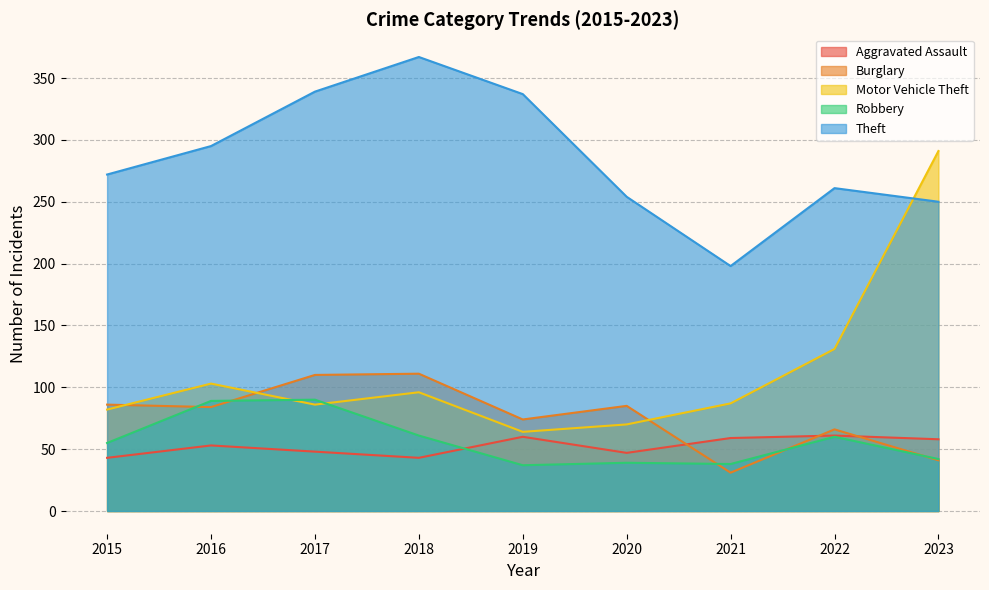

Which has a higher value, 2023 or 2016?

2023